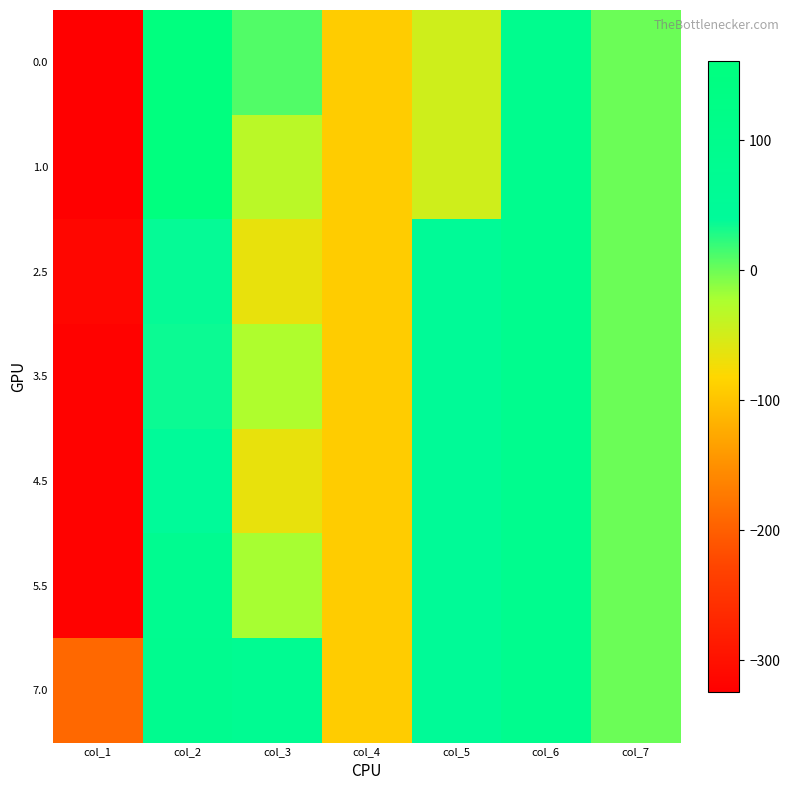

At which category does the chart reach its minimum across all series?

col_1